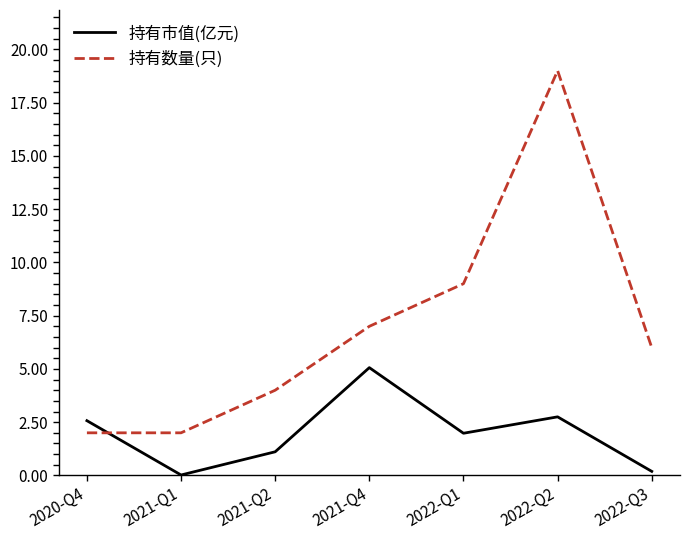

The 持有数量(只) series shows 7.0 at 2021-Q4. True or false?

True